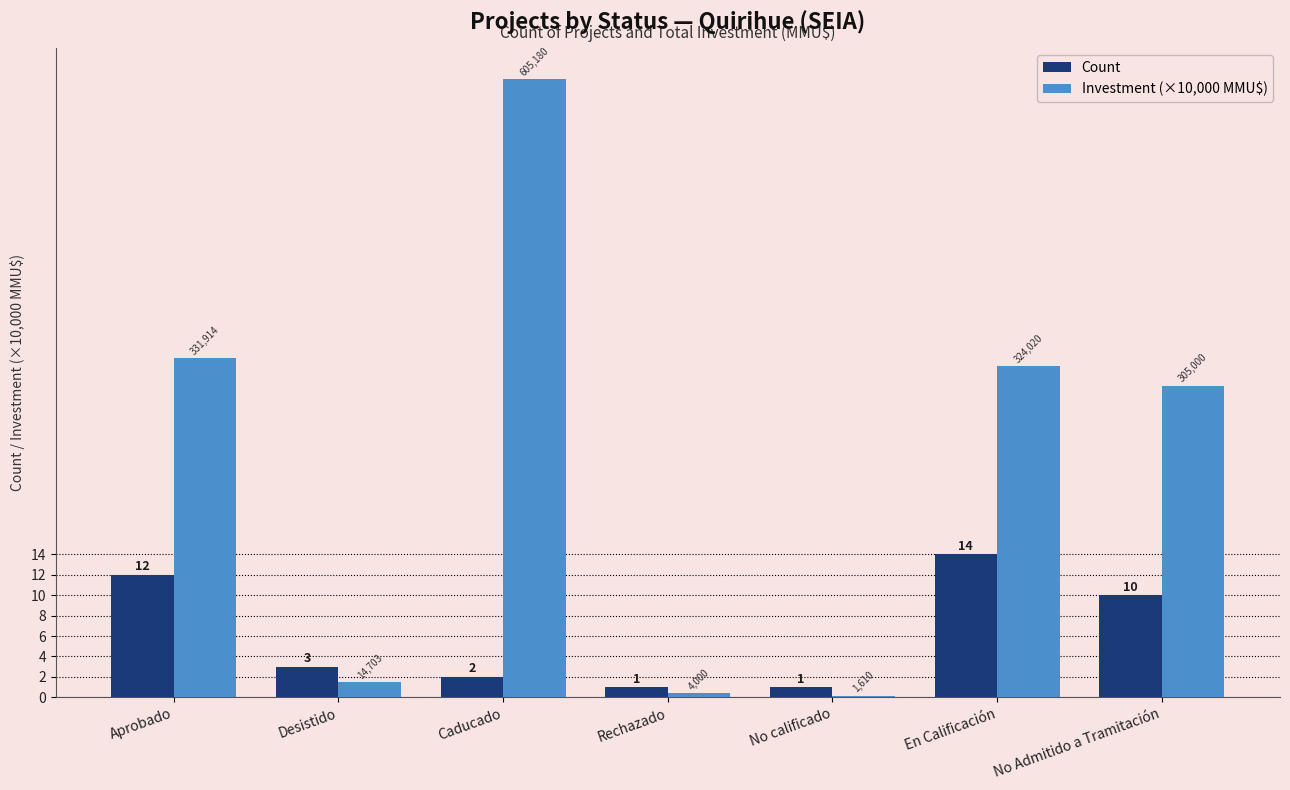

Between No calificado and En Calificación, which series saw the biggest shift?

Investment (×10,000 MMU$)